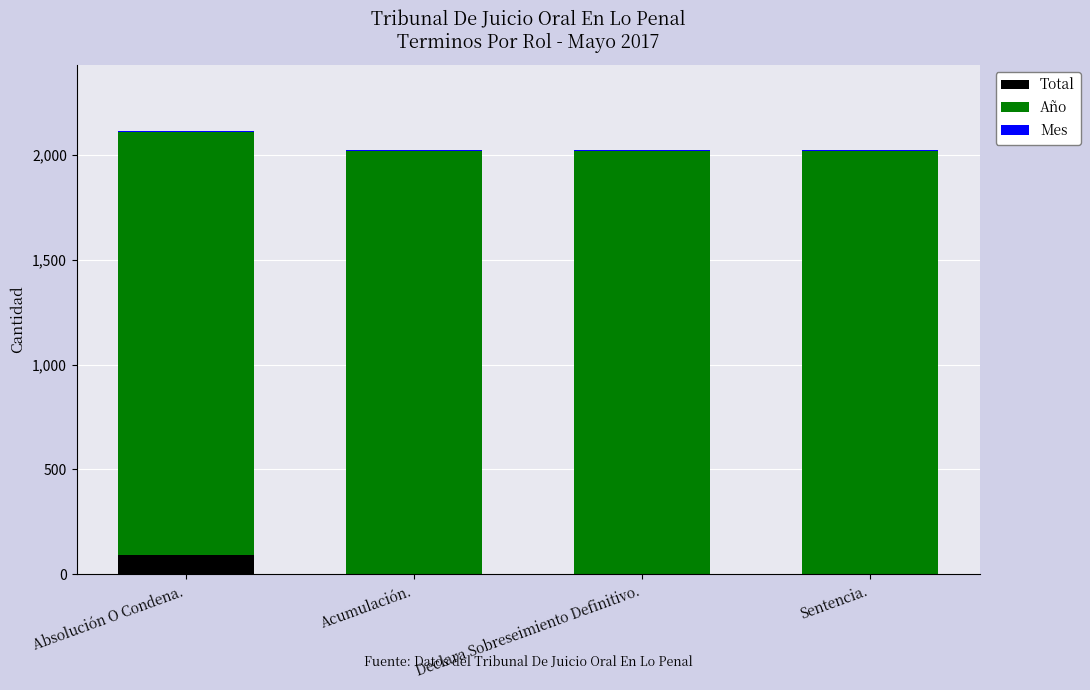

What is the highest value of the Total series?

90